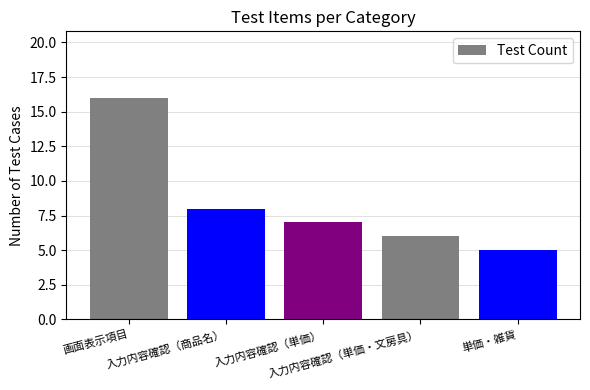

At which label is the value closest to 10?

入力内容確認（商品名）